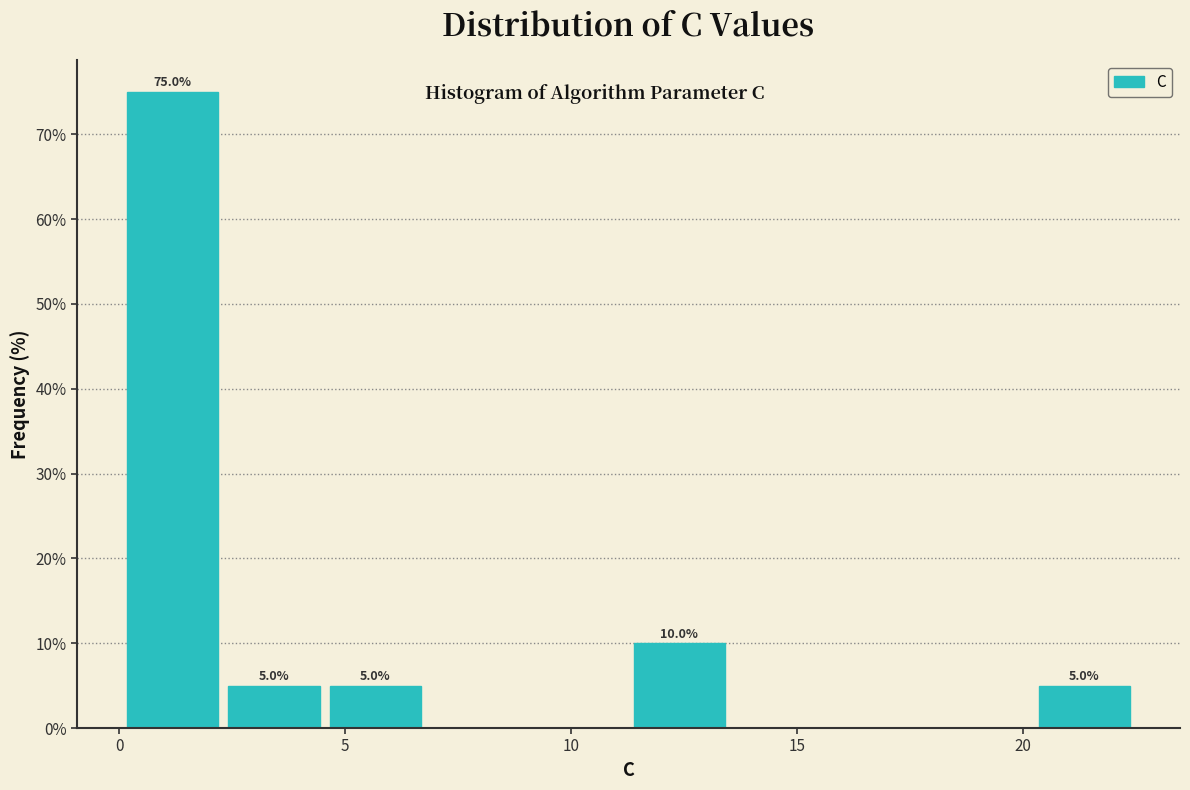

Which range on the x-axis has the tallest bar?

0.0 to 2.5